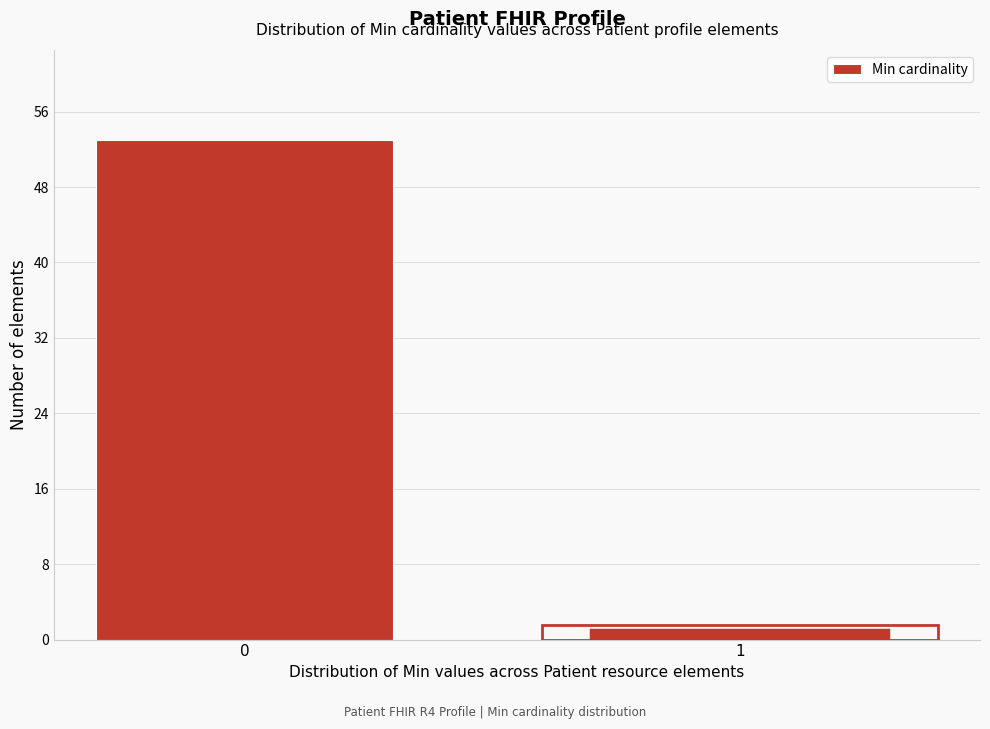

Reading right to left, list all the values displayed in this chart.

1=1	0=53